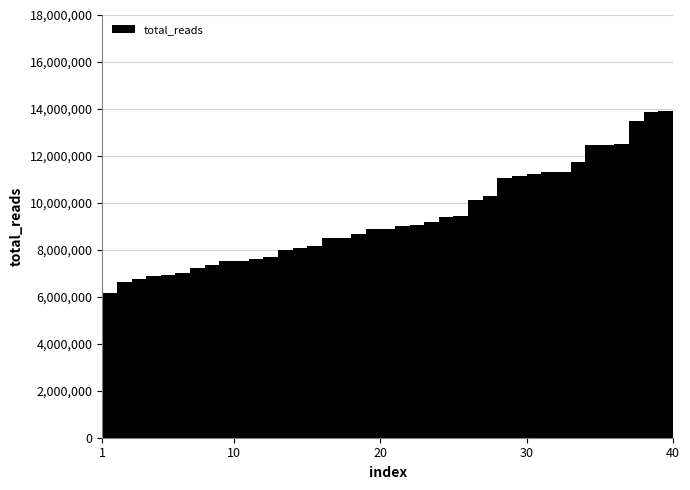

How many lines are shown in the chart?

1